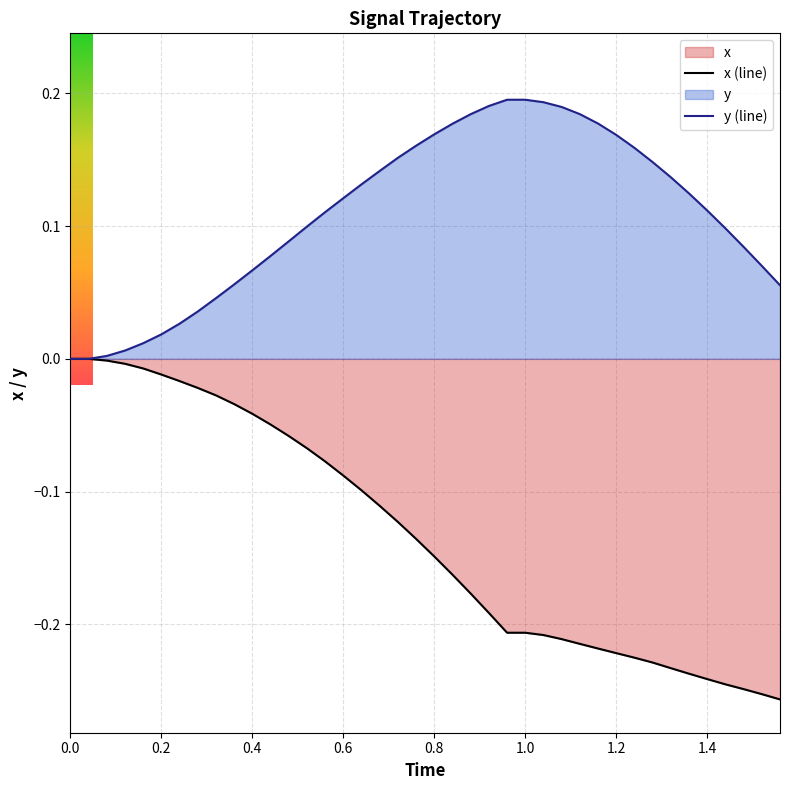

Is it true that y (line) equals 0.0 at 0.6?

False